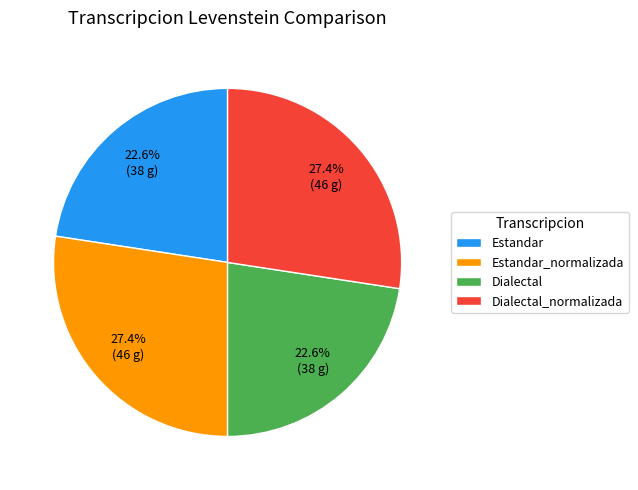

True or false: Dialectal_normalizada accounts for 27% of the total.

True